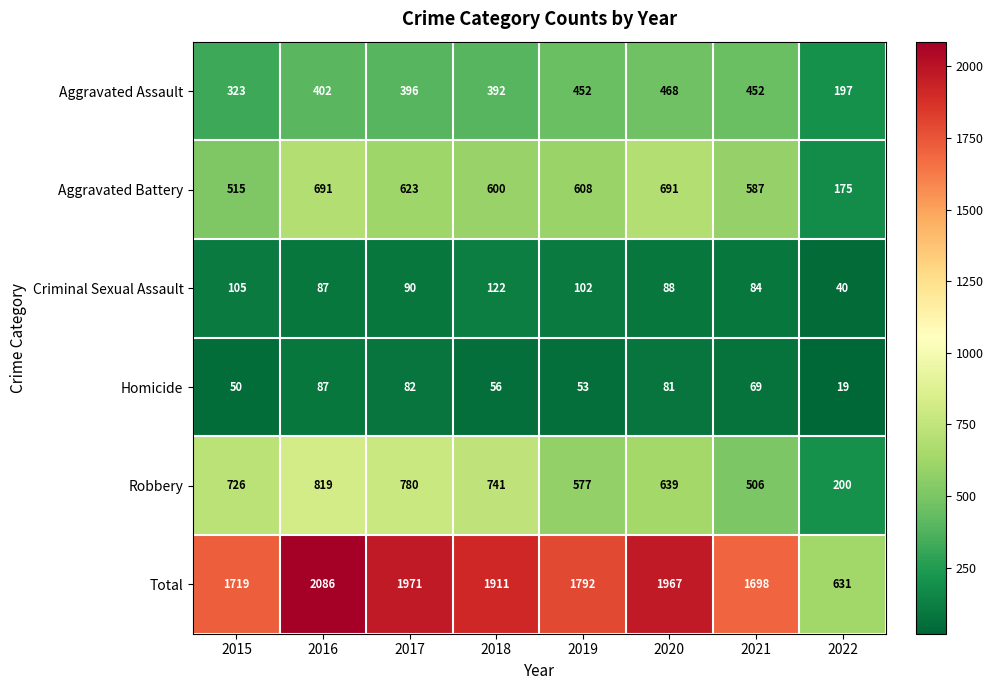

Which series has the largest total across all categories?

Total